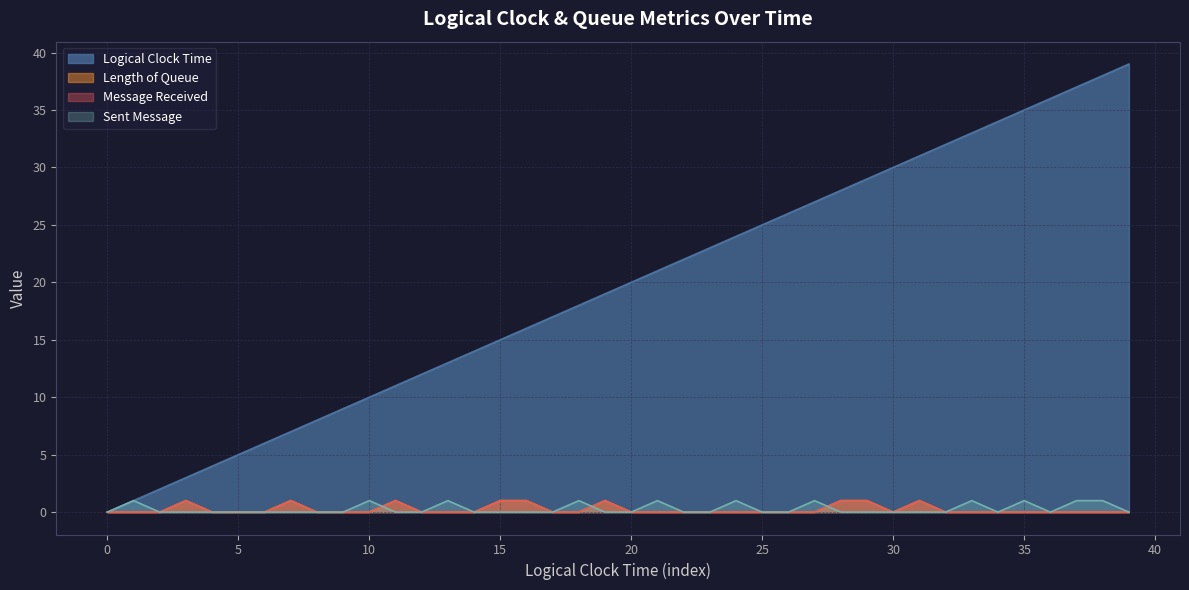

True or false: message_received has more than 0 interior local peaks.

True